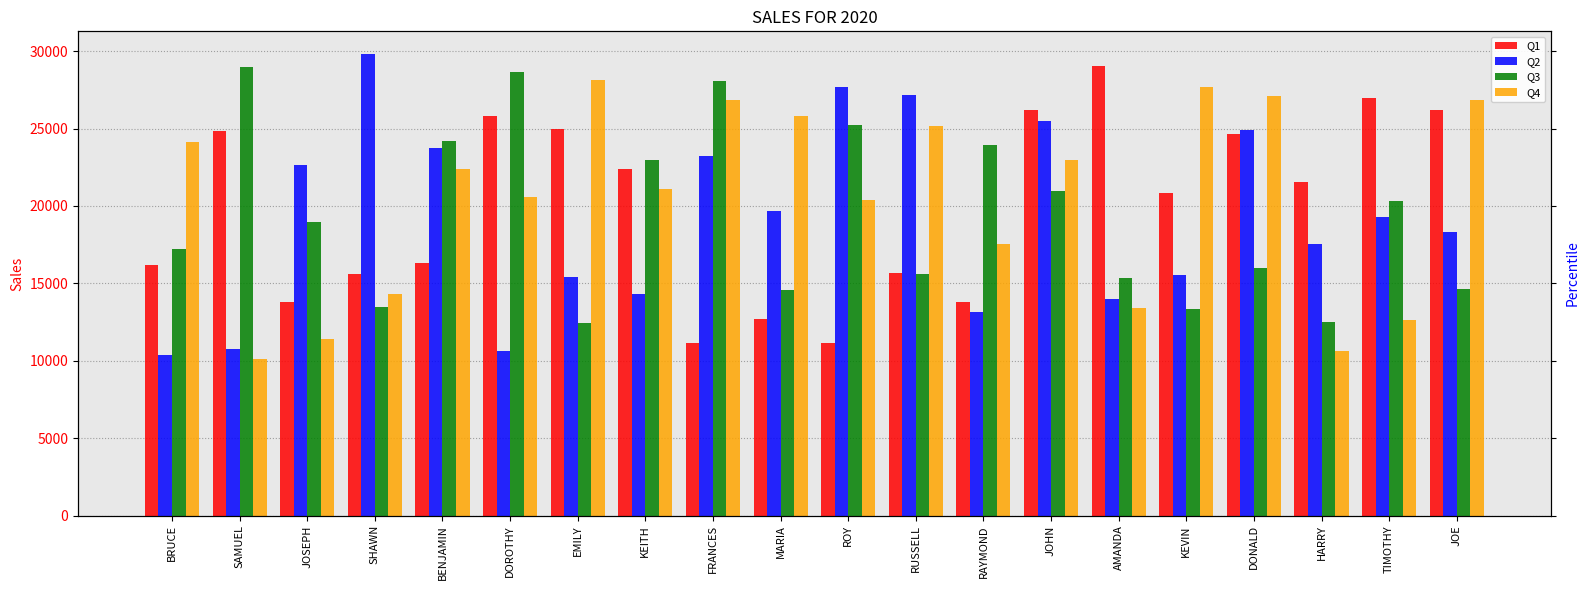

Reading right to left, what are all the values shown in this chart?

Q1: 26186	26985	21558	24622	20804	29015	26169	13761	15662	11128	12704	11169	22381	24938	25800	16281	15597	13763	24850	16152
Q2: 18303	19286	17567	24932	15508	14000	25506	13172	27188	27665	19687	23220	14281	15398	10615	23713	29788	22643	10725	10360
Q3: 14652	20294	12495	15958	13327	15312	20983	23967	15633	25227	14558	28077	22943	12452	28641	24225	13497	18934	28982	17226
Q4: 26862	12653	10636	27125	27650	13381	22997	17552	25158	20362	25801	26858	21079	28147	20589	22360	14330	11407	10093	24097